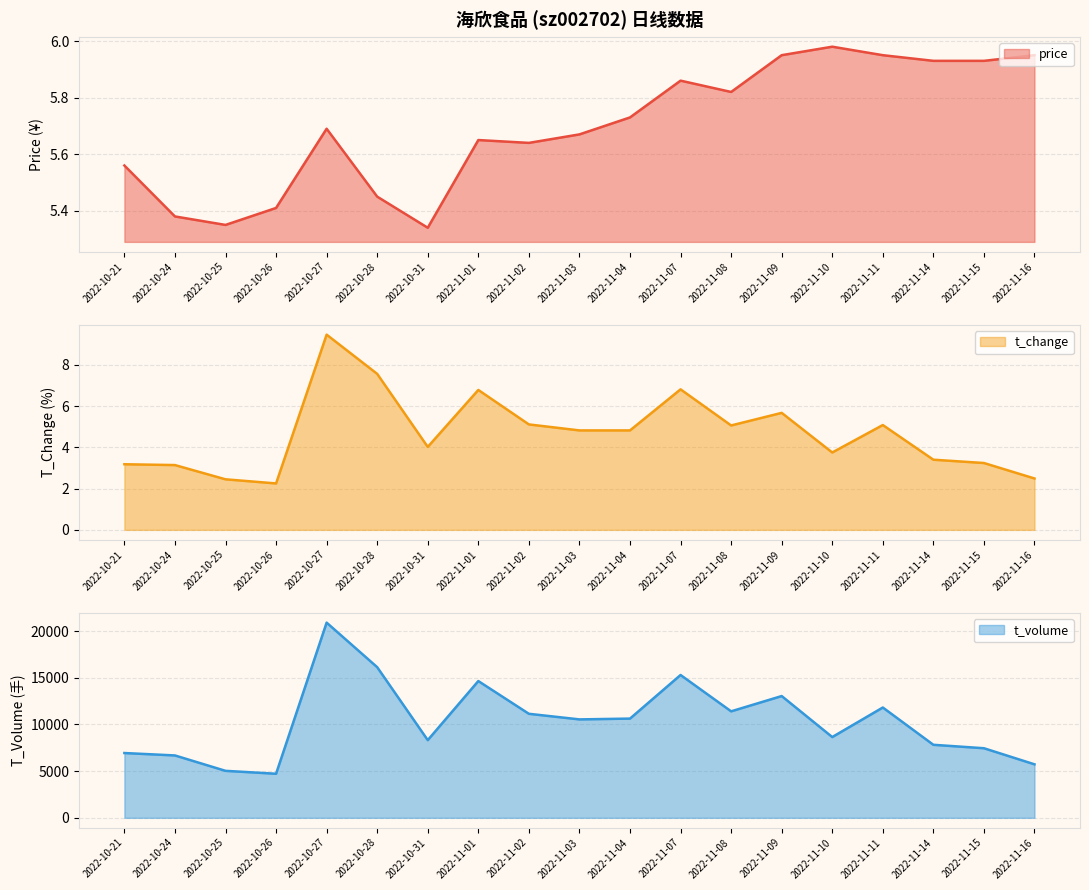

The value of t_change at 2022-10-27 is 9.5. True or false?

True